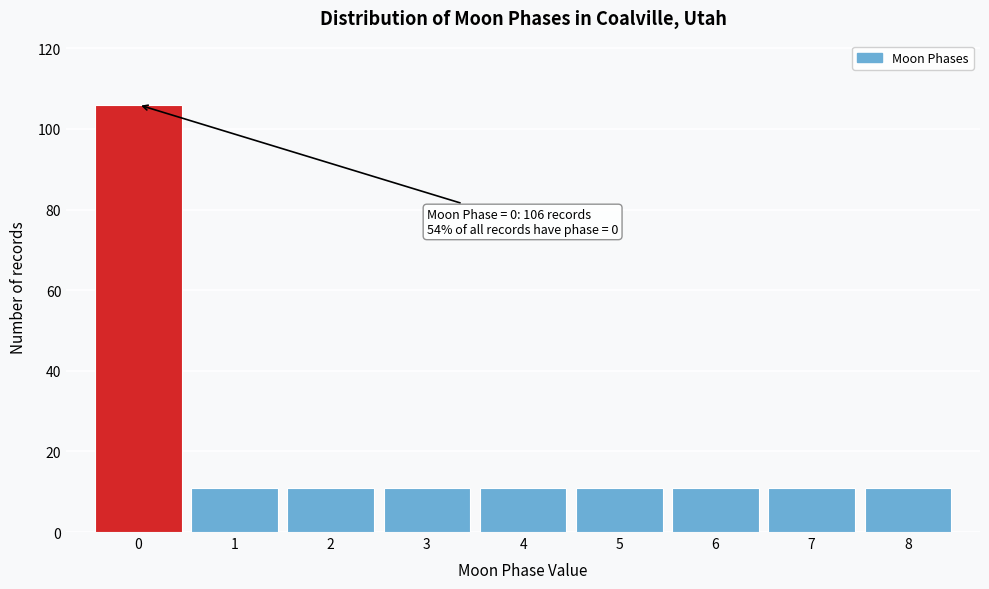

Over which range of the x-axis is the bar tallest?

-0.5 to 0.5